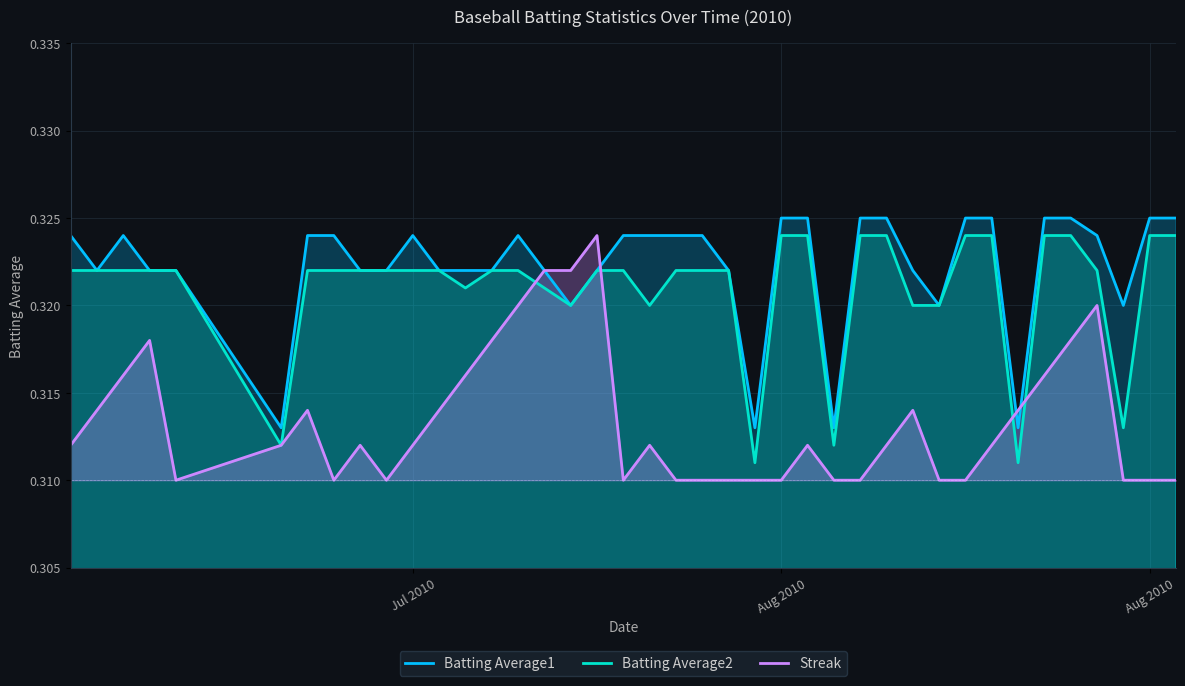

At which label is Batting Average2 closest to 0?

2010-08-02